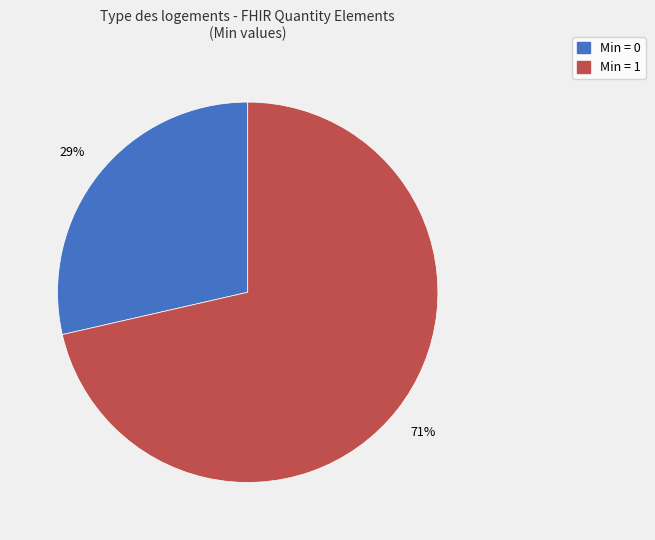

Is there a majority slice in this chart?

Yes